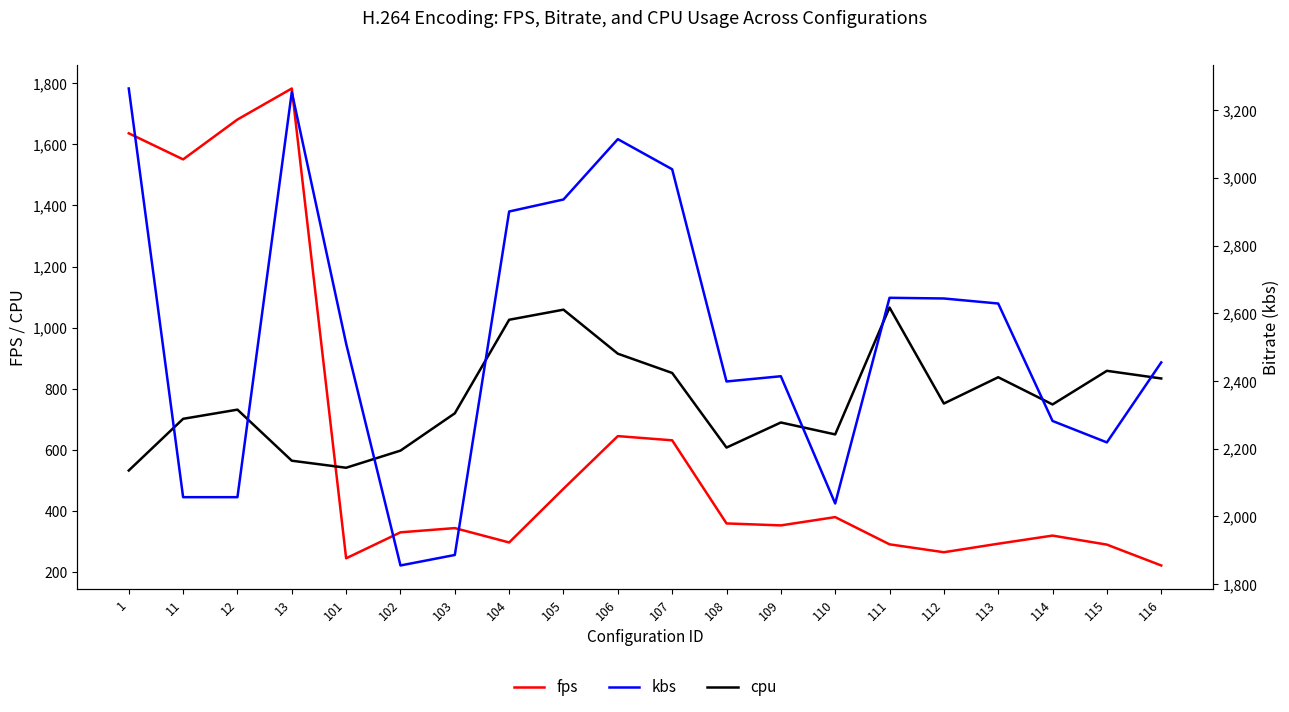

What are all the series names shown in the legend?

fps, cpu, kbs